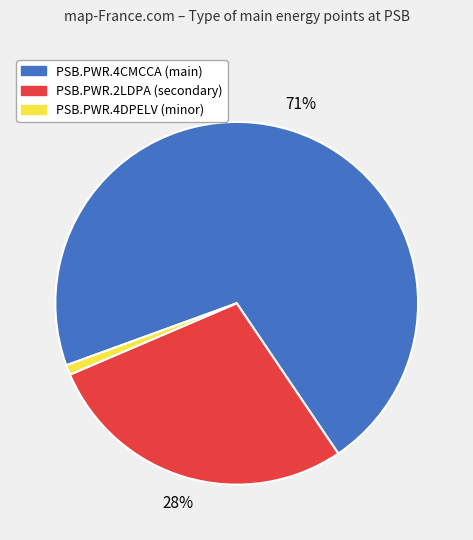

To the nearest percent, what is the average slice percentage?

33%